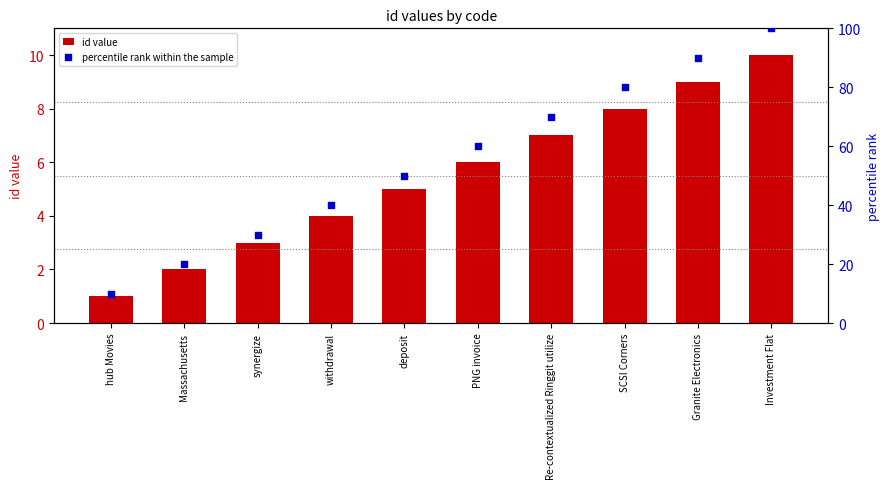

Is the value of percentile rank within the sample at synergize greater than the value of id value at deposit?

Yes